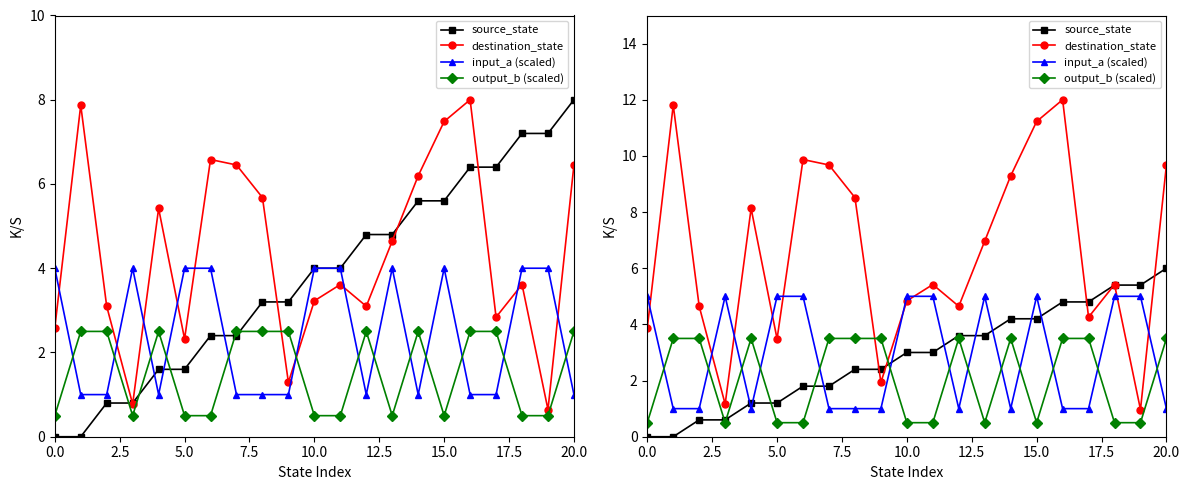

How many lines are shown in the chart?

4